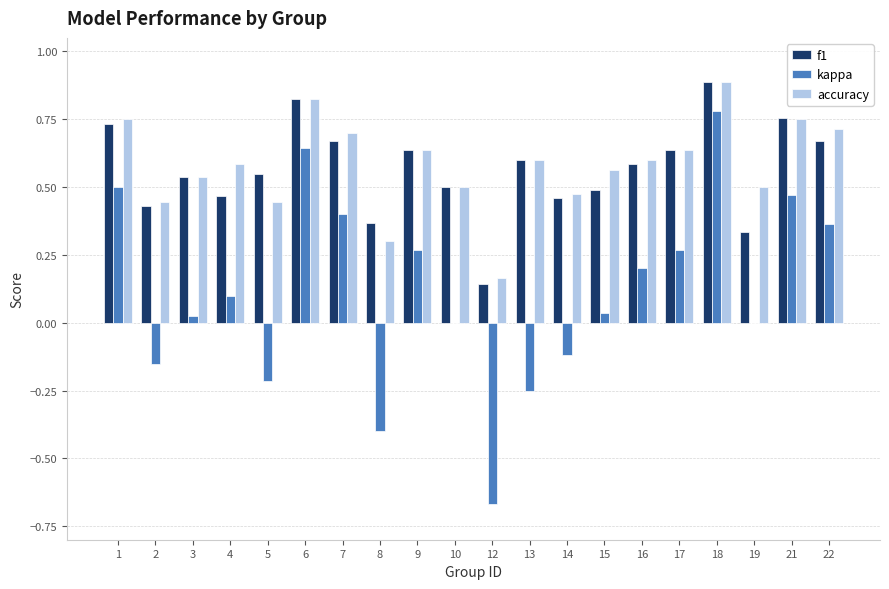

What are all the series names shown in the legend?

f1, kappa, accuracy